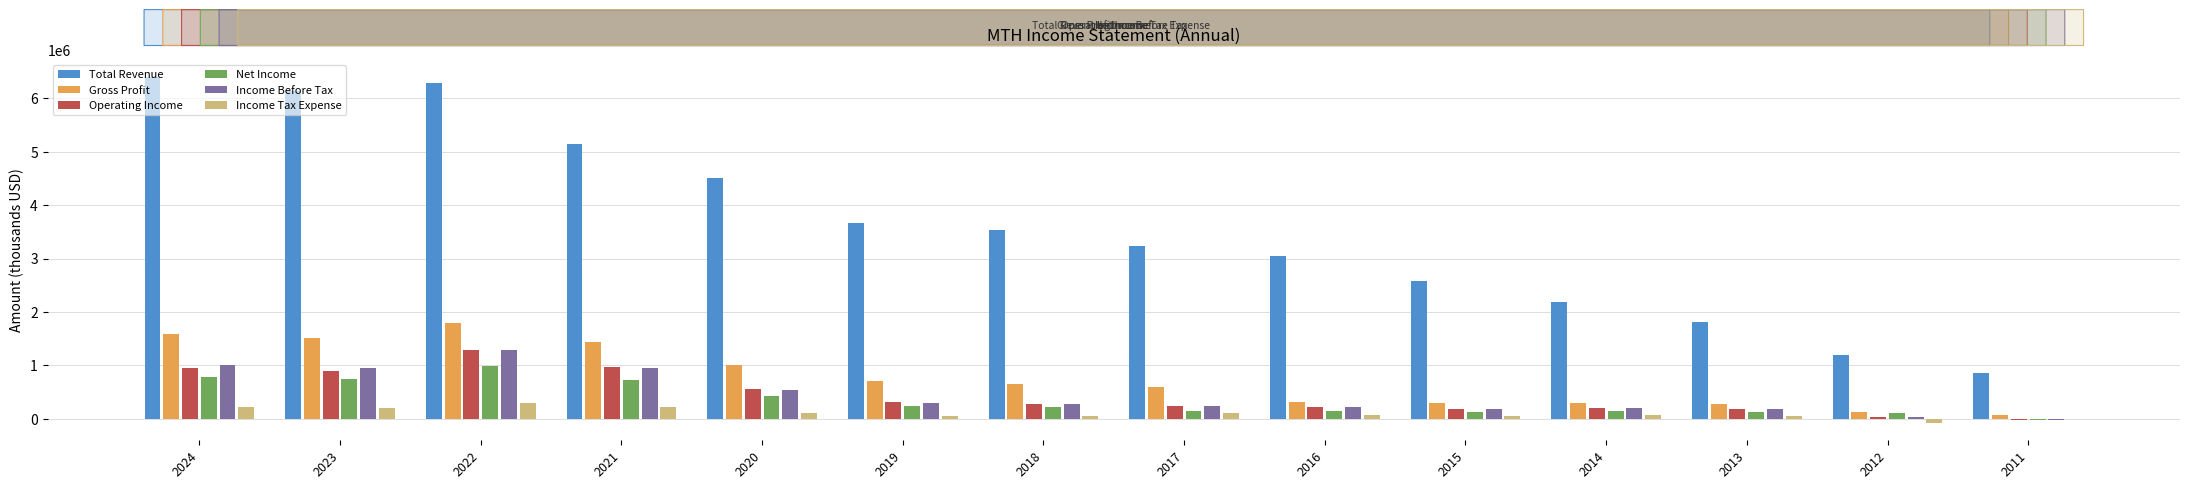

At which label does Income Before Tax first exceed 283300?

2024